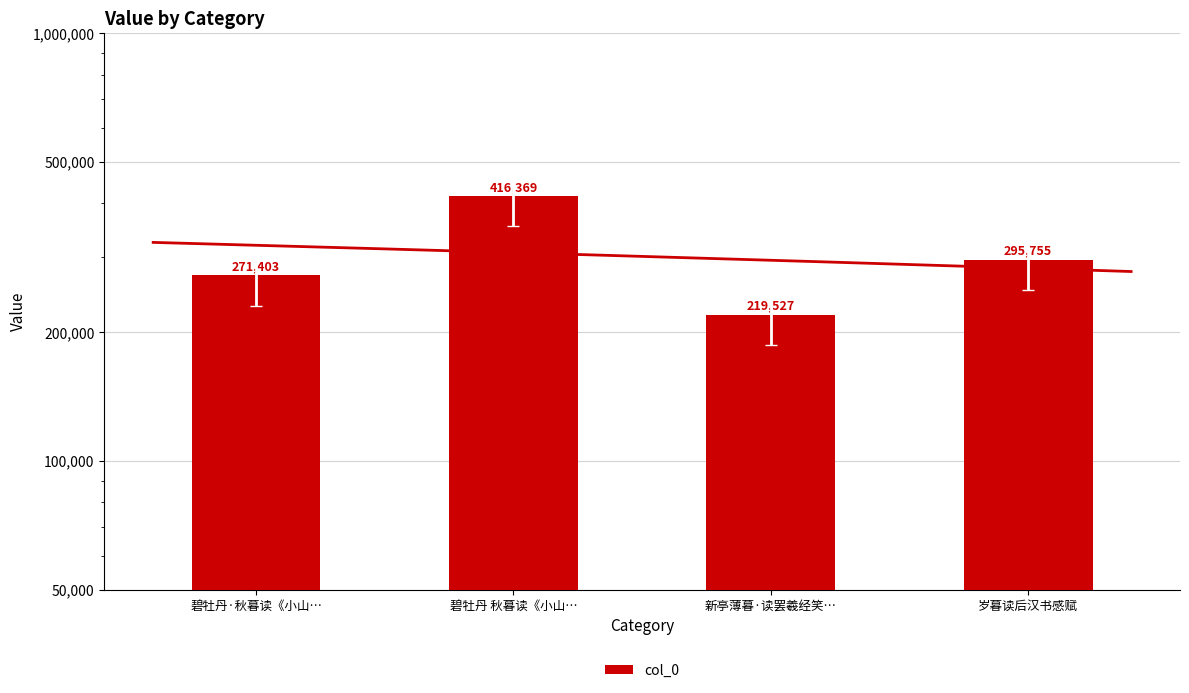

What is the label of the 4th bar from the right?

碧牡丹·秋暮读《小山…